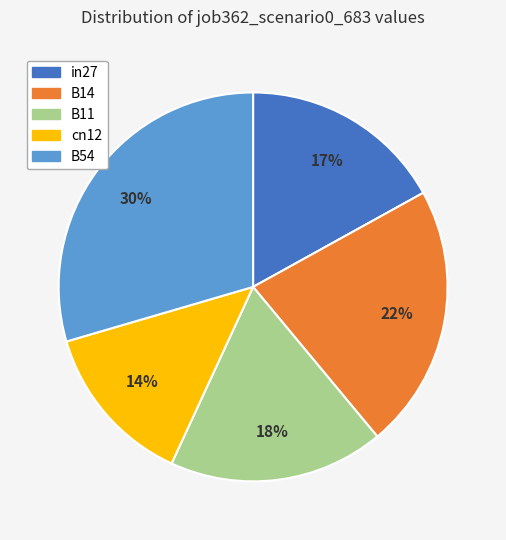

Which category has the smallest portion of the pie?

cn12